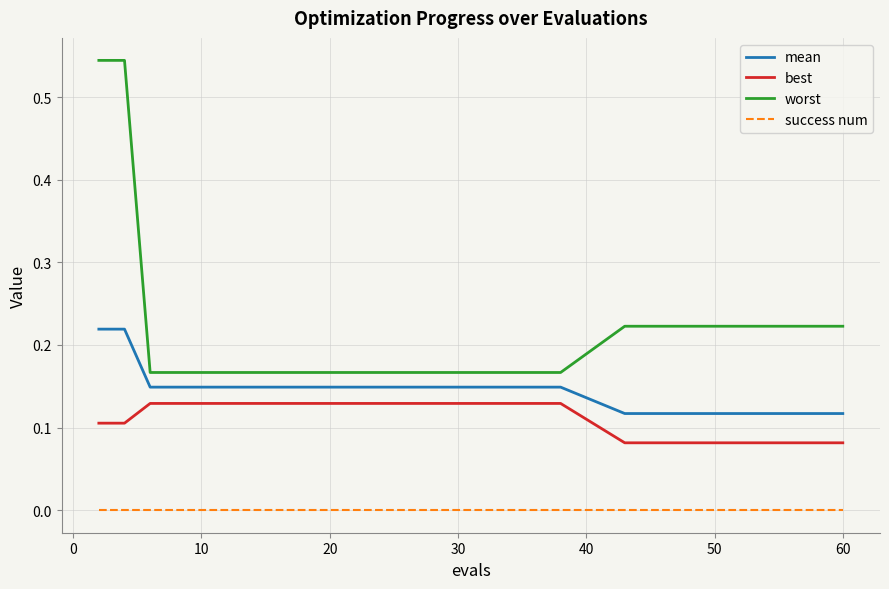

Which series has the largest range (max minus min)?

worst